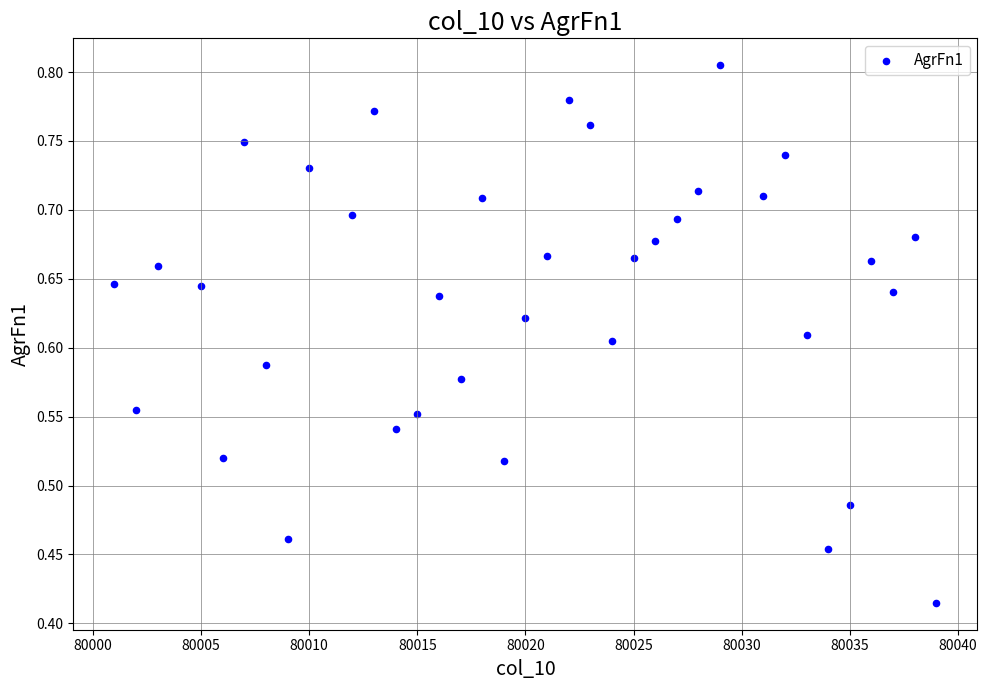

What is the range of X values (max minus min)?

38.0